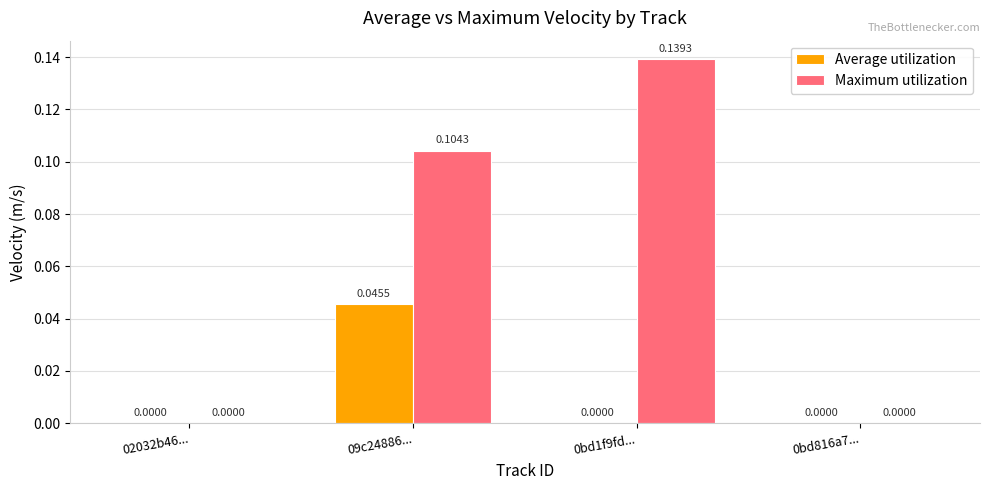

Between 09c24886... and 0bd1f9fd..., which series saw the biggest shift?

Average utilization